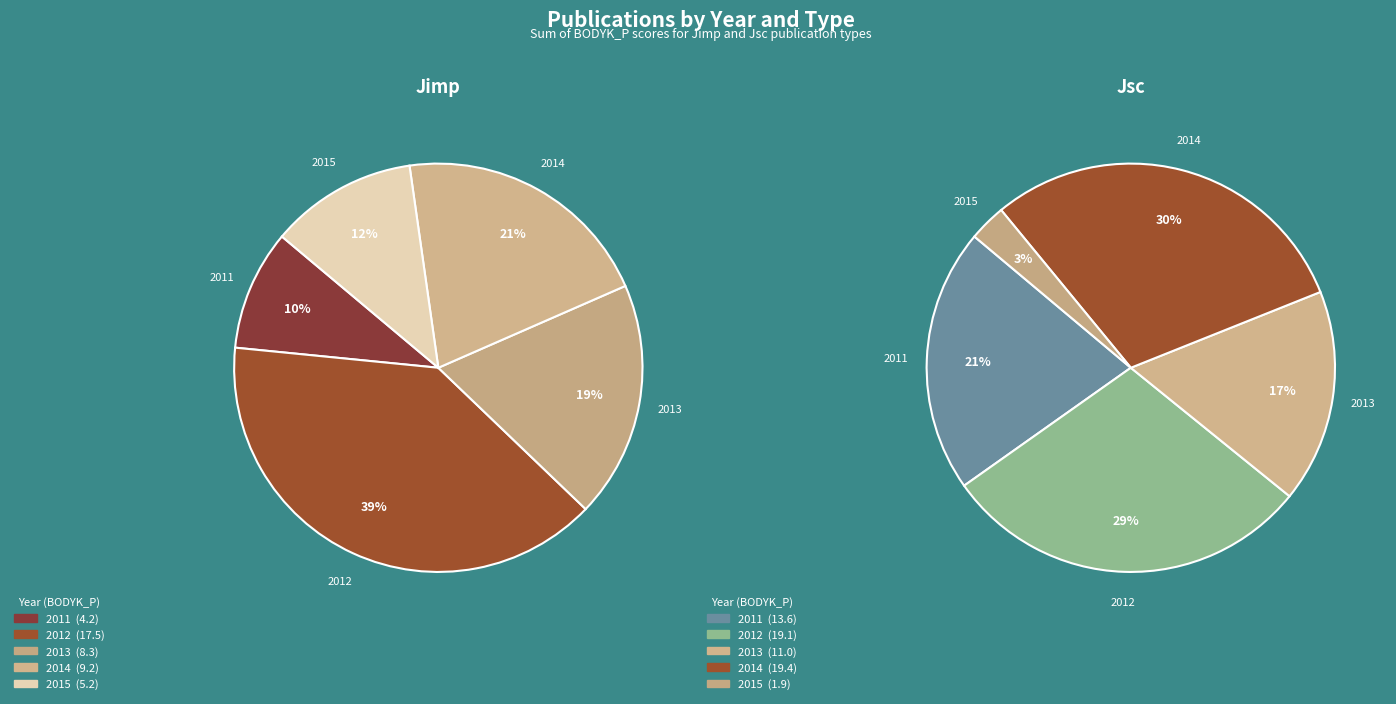

Do 2012 and 2015 together represent more than half of the pie?

Yes